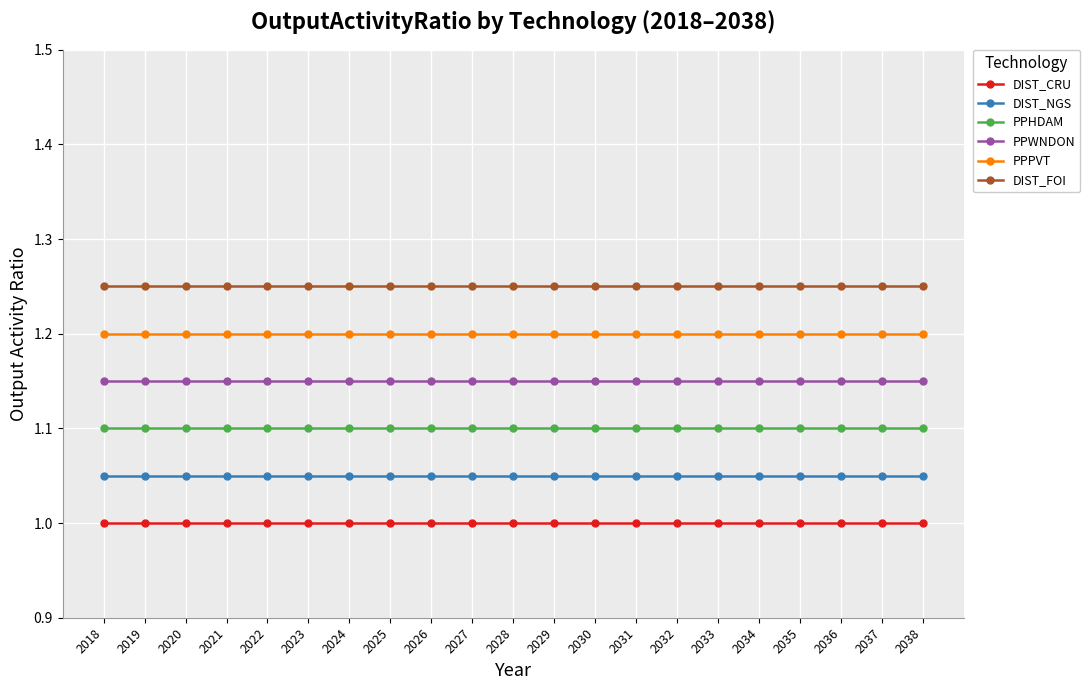

Is the value of PPHDAM at 2031 greater than the value of DIST_CRU at 2035?

Yes